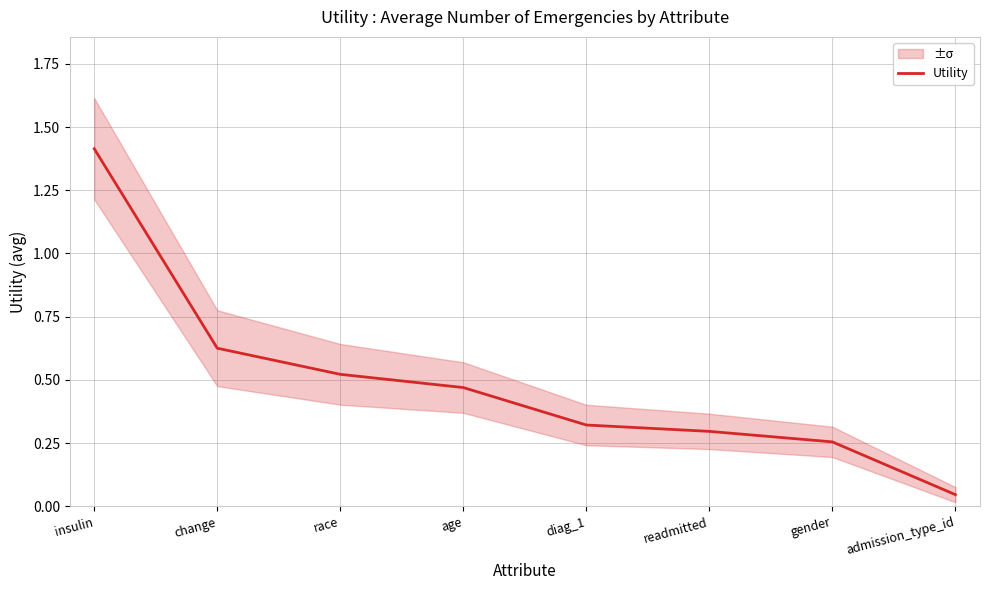

What is the greatest value displayed?

1.4